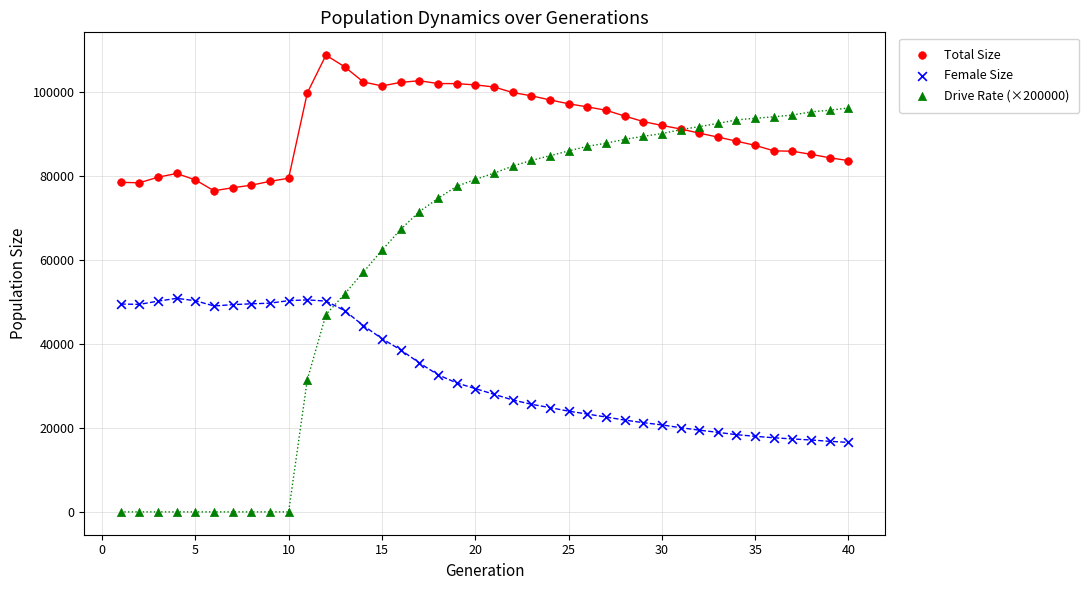

Which series contains the lowest Y value?

Drive Rate (×200000)